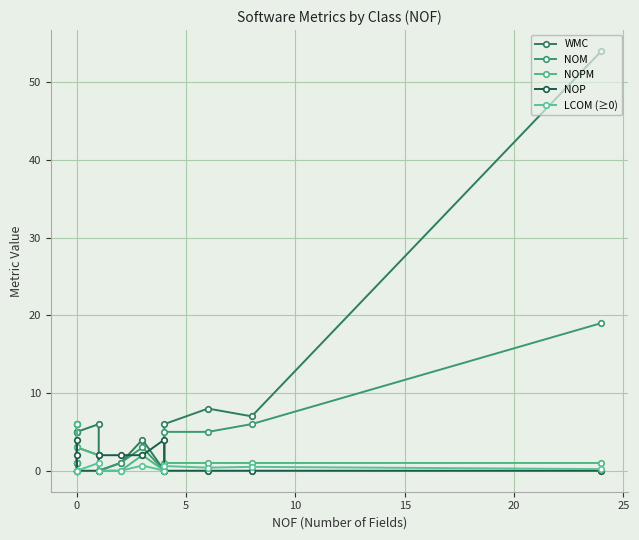

True or false: NOPM has a value of 1.3 at 13.

False